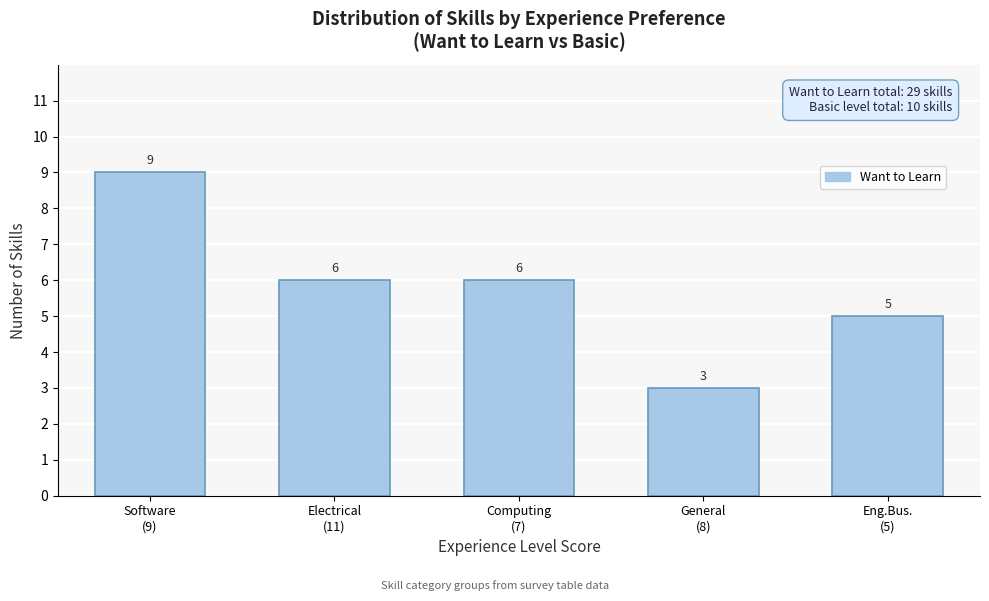

Reading left to right, what are all the values shown in this chart?

9	6	6	3	5